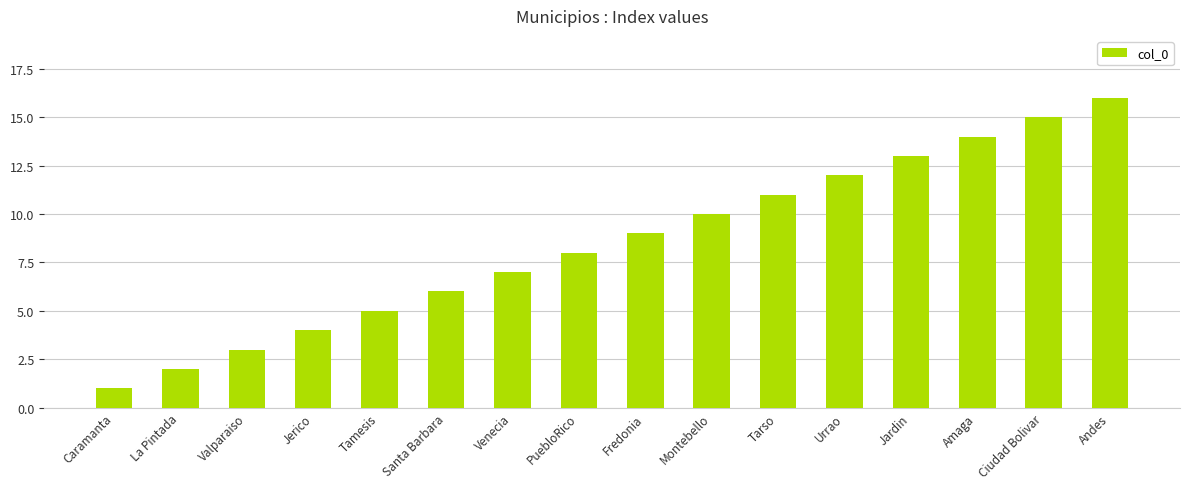

Which category has the lowest value across all series?

Caramanta